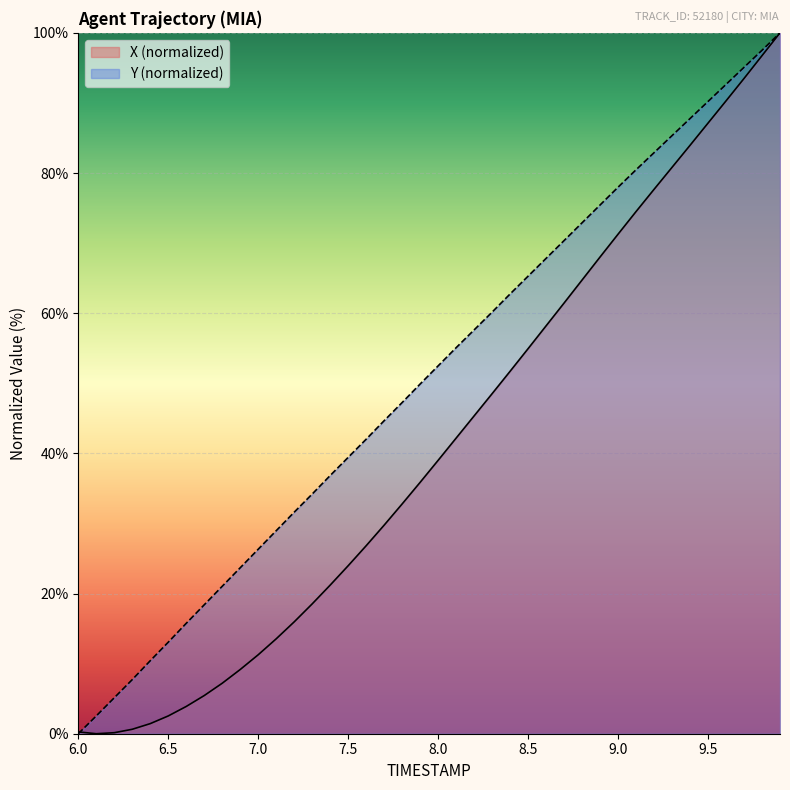

How many lines are shown in the chart?

2